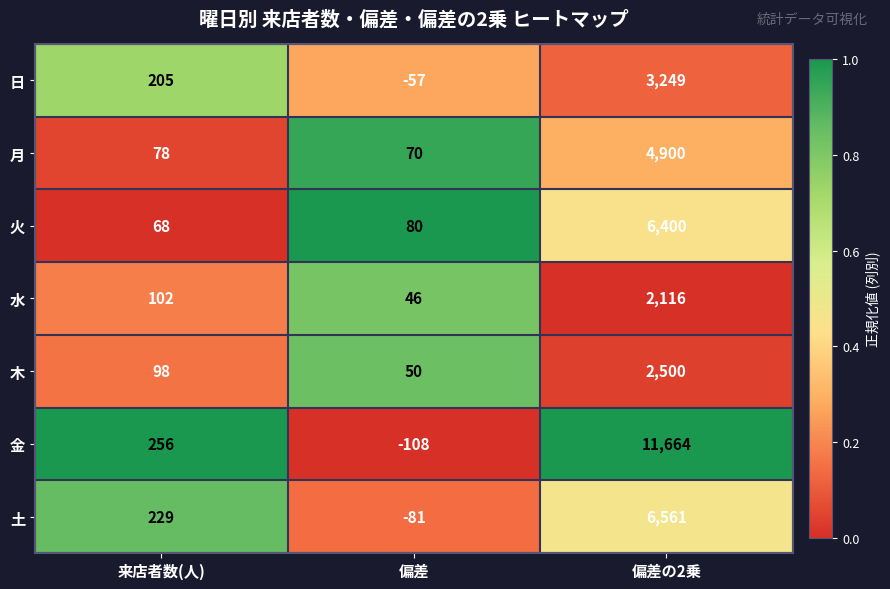

Reading left to right, list all the values displayed in this chart.

日: 来店者数(人)=205	偏差=-57	偏差の2乗=3249
月: 来店者数(人)=78	偏差=70	偏差の2乗=4900
火: 来店者数(人)=68	偏差=80	偏差の2乗=6400
水: 来店者数(人)=102	偏差=46	偏差の2乗=2116
木: 来店者数(人)=98	偏差=50	偏差の2乗=2500
金: 来店者数(人)=256	偏差=-108	偏差の2乗=11664
土: 来店者数(人)=229	偏差=-81	偏差の2乗=6561